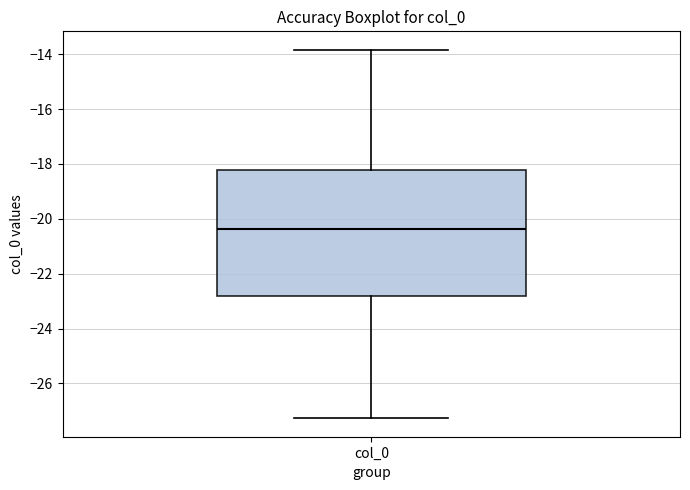

Read this box plot against the y-axis: the position of the median line, the range covered by the box, and the ends of both whiskers. The values are not printed on the chart, so give them approximately, as read against the axis.

median -20.4, box -22.8 to -18.2, whiskers -27.2 to -13.8